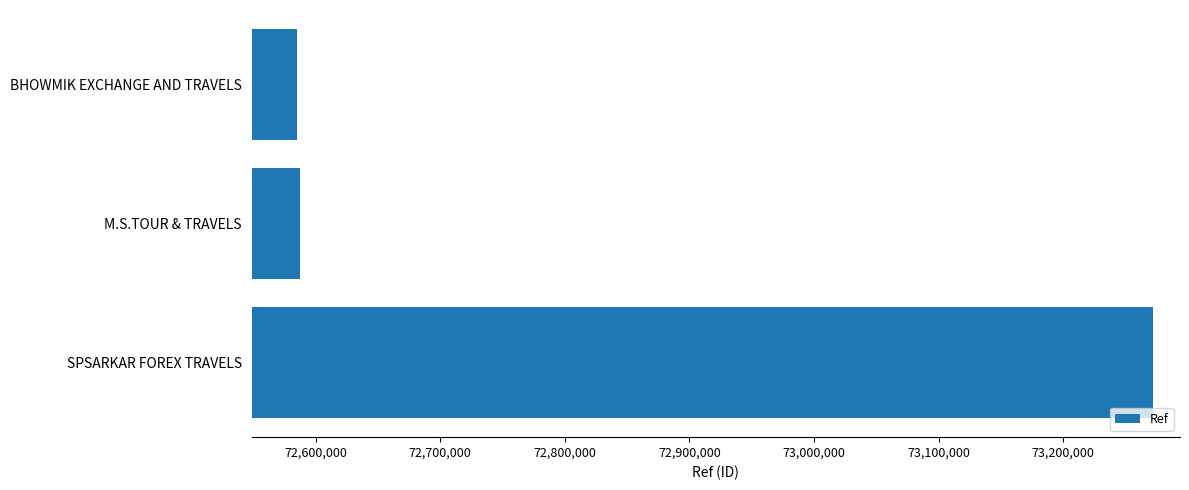

Which has a higher value, M.S.TOUR & TRAVELS or SPSARKAR FOREX TRAVELS?

SPSARKAR FOREX TRAVELS